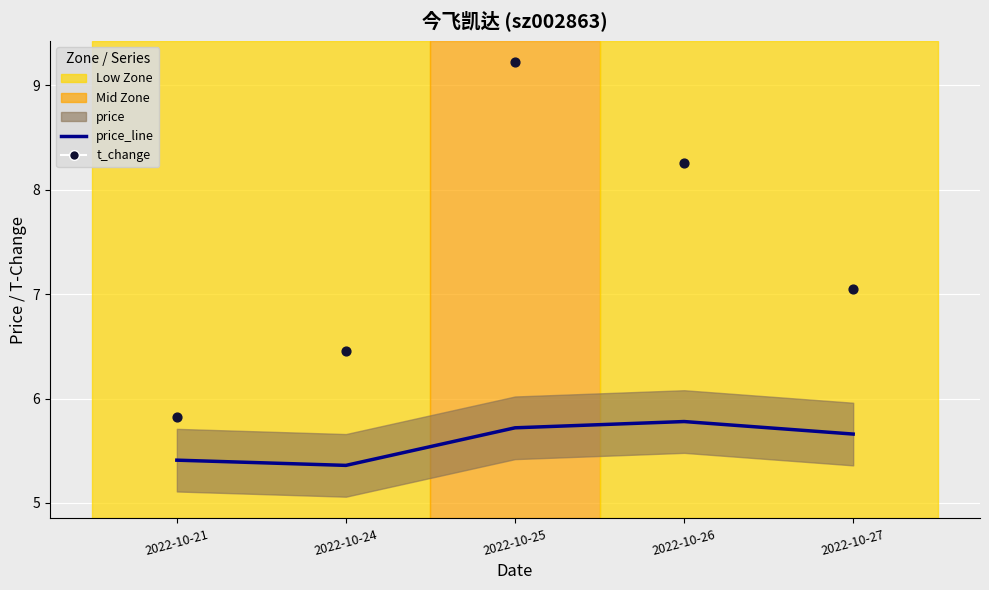

What is the total value across all series at 2022-10-21?

11.2